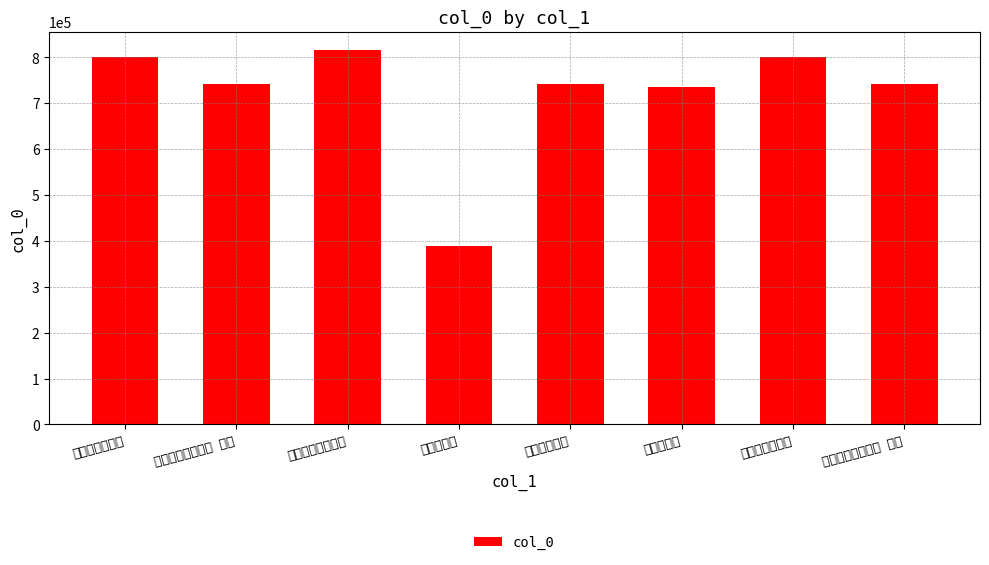

Reading right to left, what are all the values shown in this chart?

谒莱阳二姜先生祠 其一=740772	莱阳二姜先生祠=800728	二姜先生祠=735579	谒二姜先生祠=741289	二姜先生祠=388282	谒莱阳二姜先生祠=815268	谒莱阳二姜先生祠 其二=740773	虎丘二姜先生祠=800665